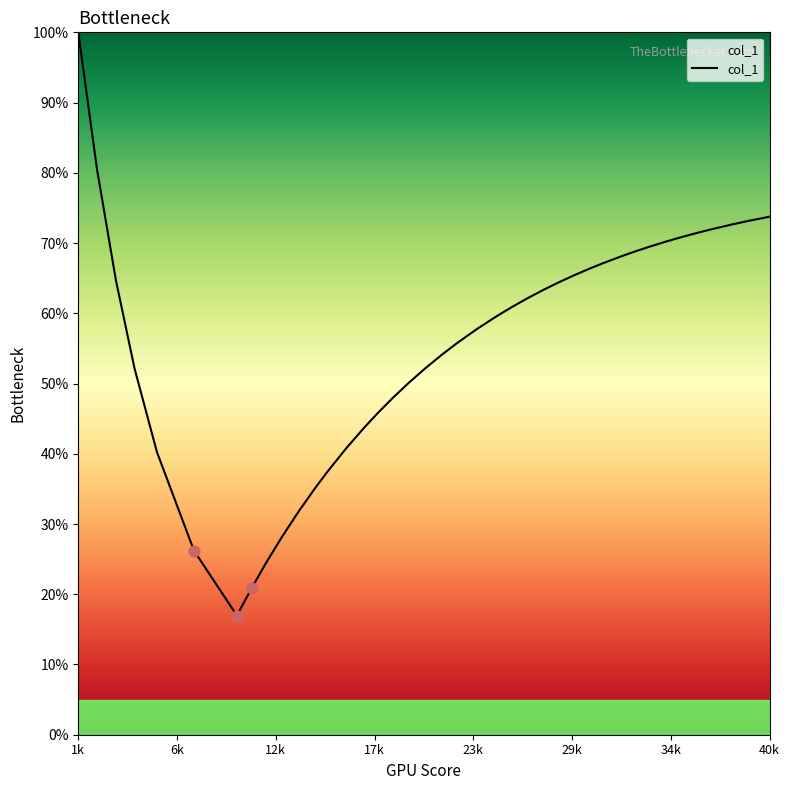

What is the smallest value displayed?

17.0